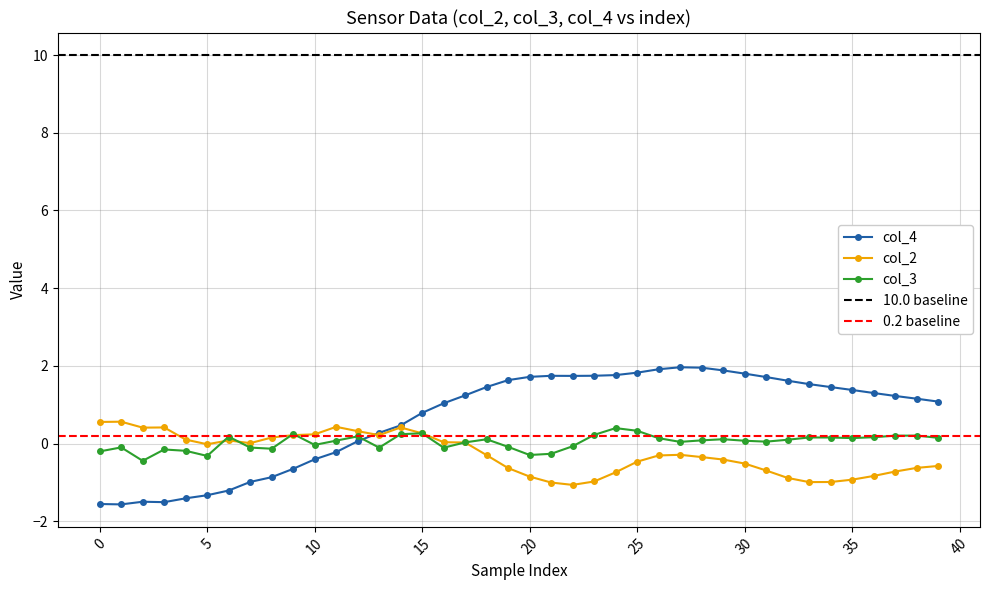

What is the value of the col_3 point at the 21st from the left?

-0.3